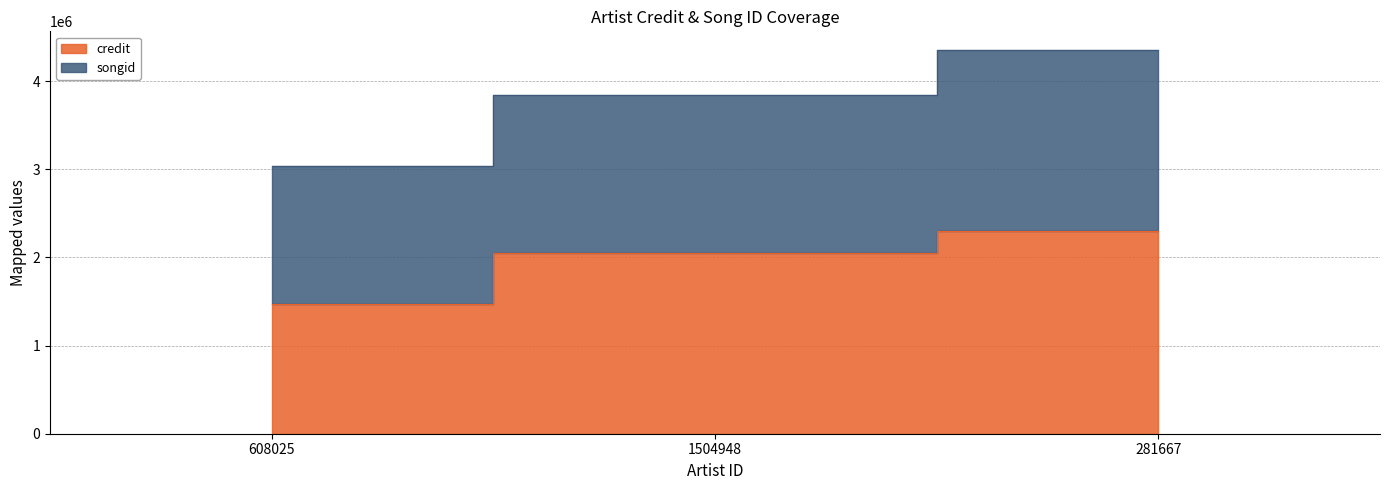

What is the average value of the songid series?

3745716